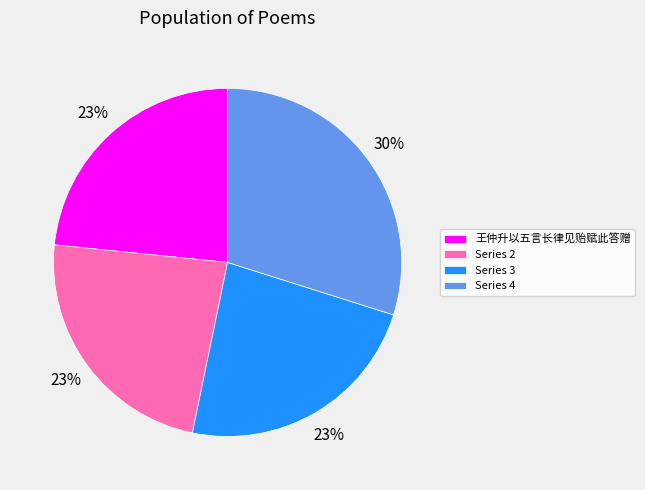

To the nearest percent, what portion does 王仲升以五言长律见贻赋此答赠 represent?

23%